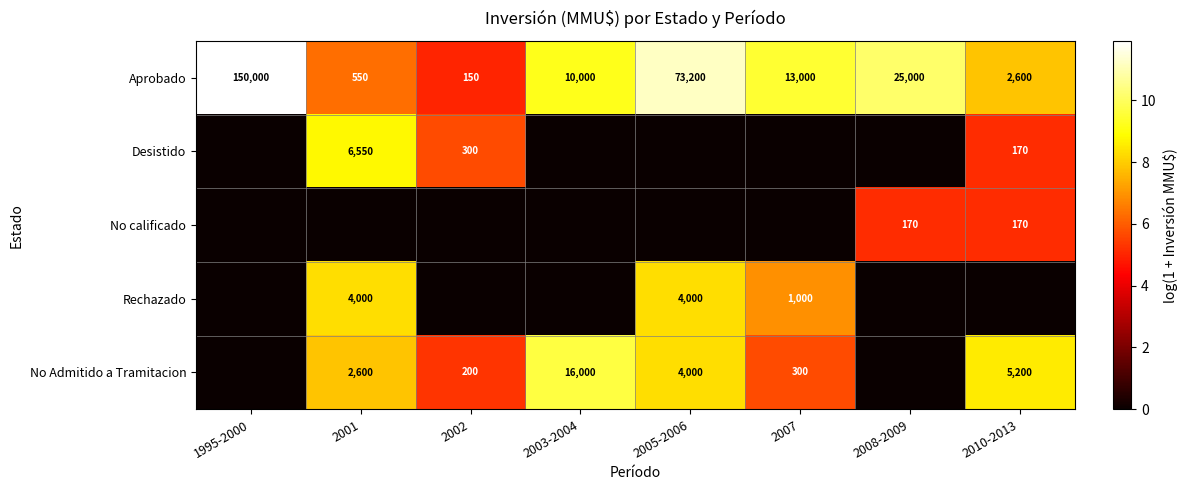

Between 2001 and 2008-2009, which is larger?

2008-2009